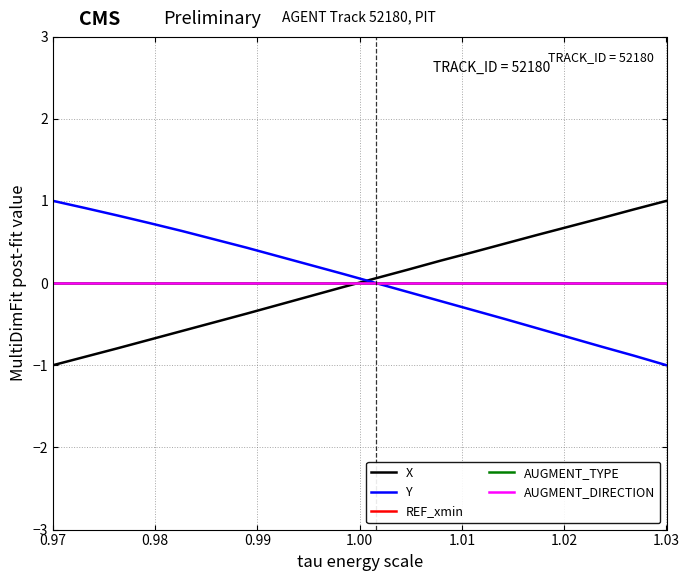

Does the chart display data point markers on the line(s)?

No